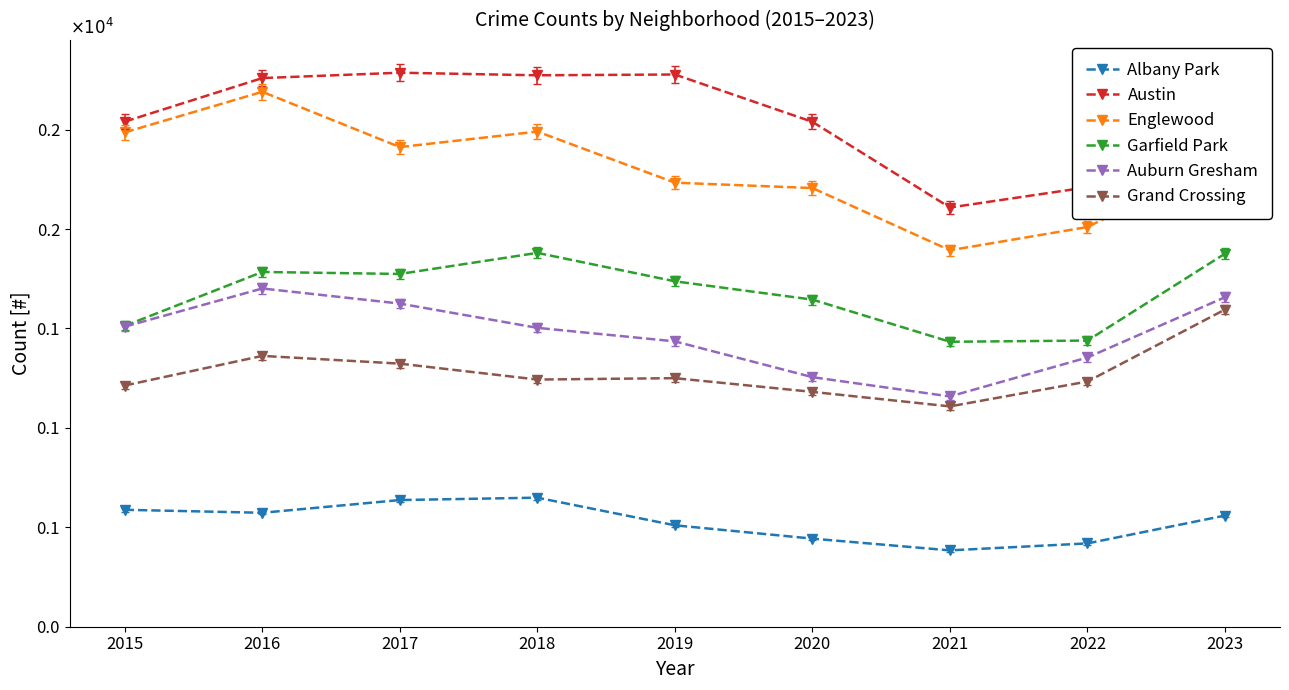

Is this an area chart (filled region under the line)?

No